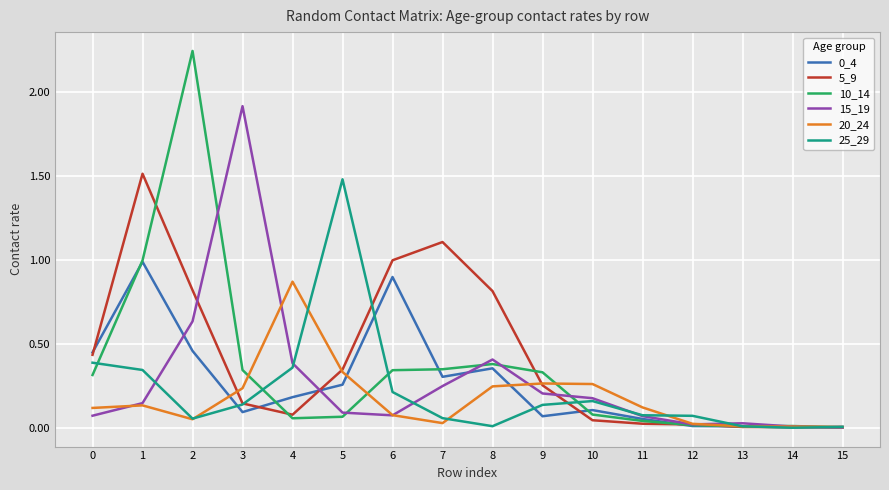

At which category does 10_14 reach its first local peak?

2